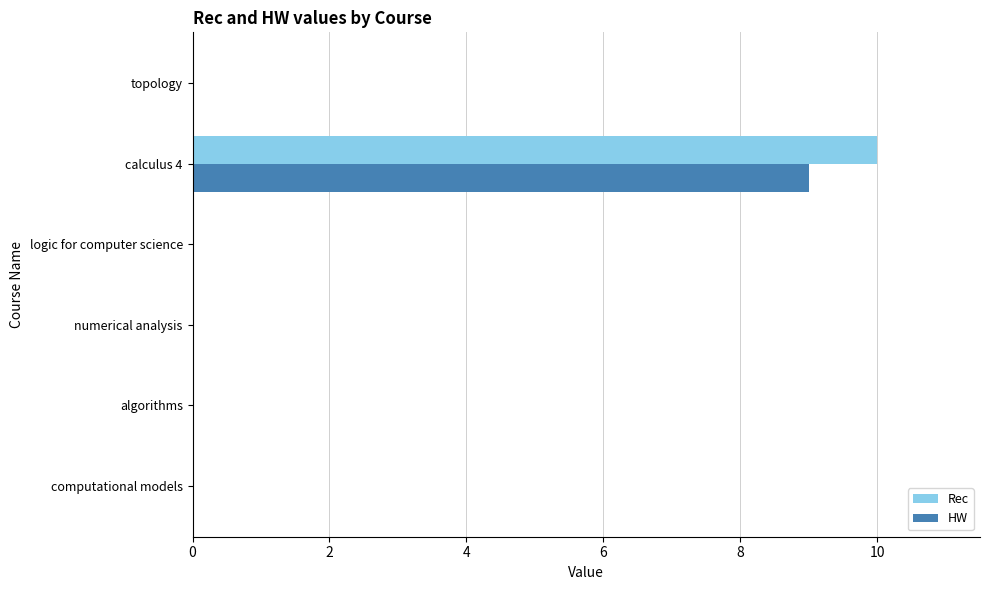

Count the number of categories in the chart.

6